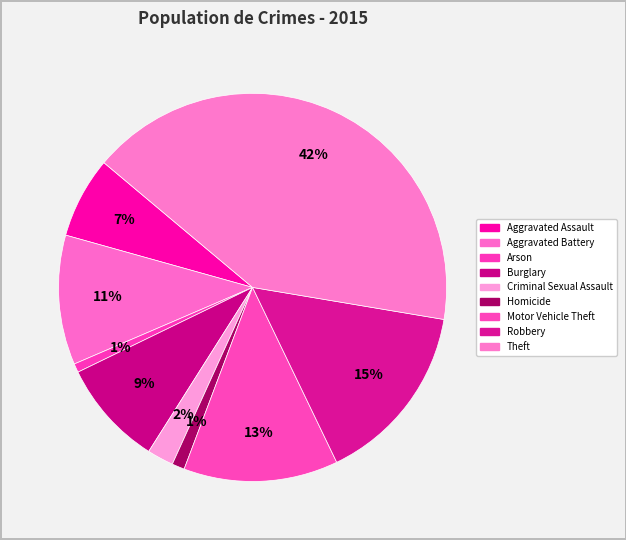

The Criminal Sexual Assault slice represents 2% of the pie. True or false?

True